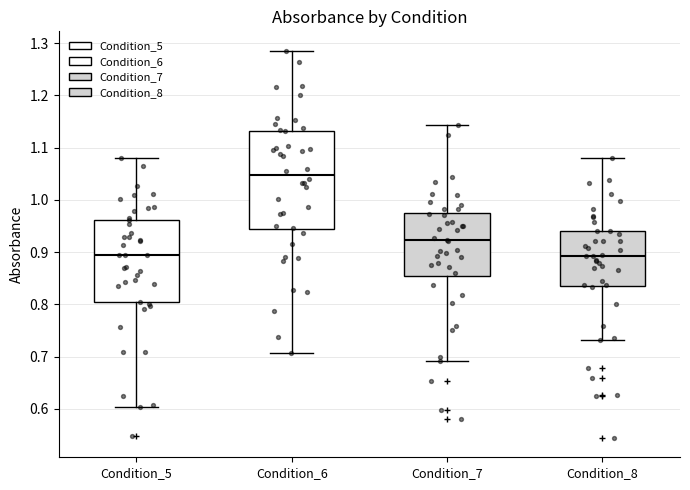

Comparing the boxes themselves (not the whiskers), which one is the tallest?

Condition_6